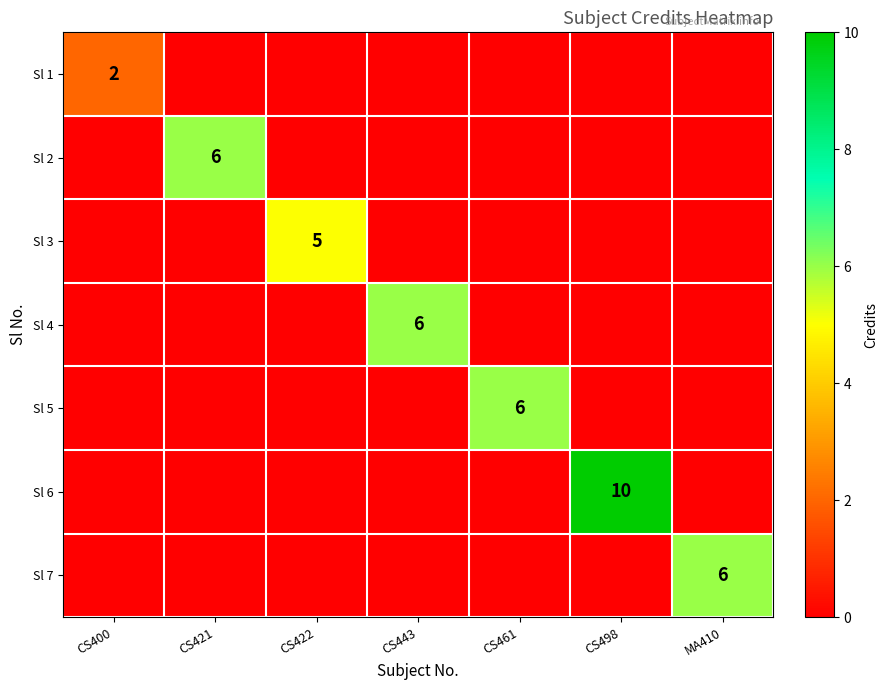

The Sl 5 series shows 0 at CS421. True or false?

True